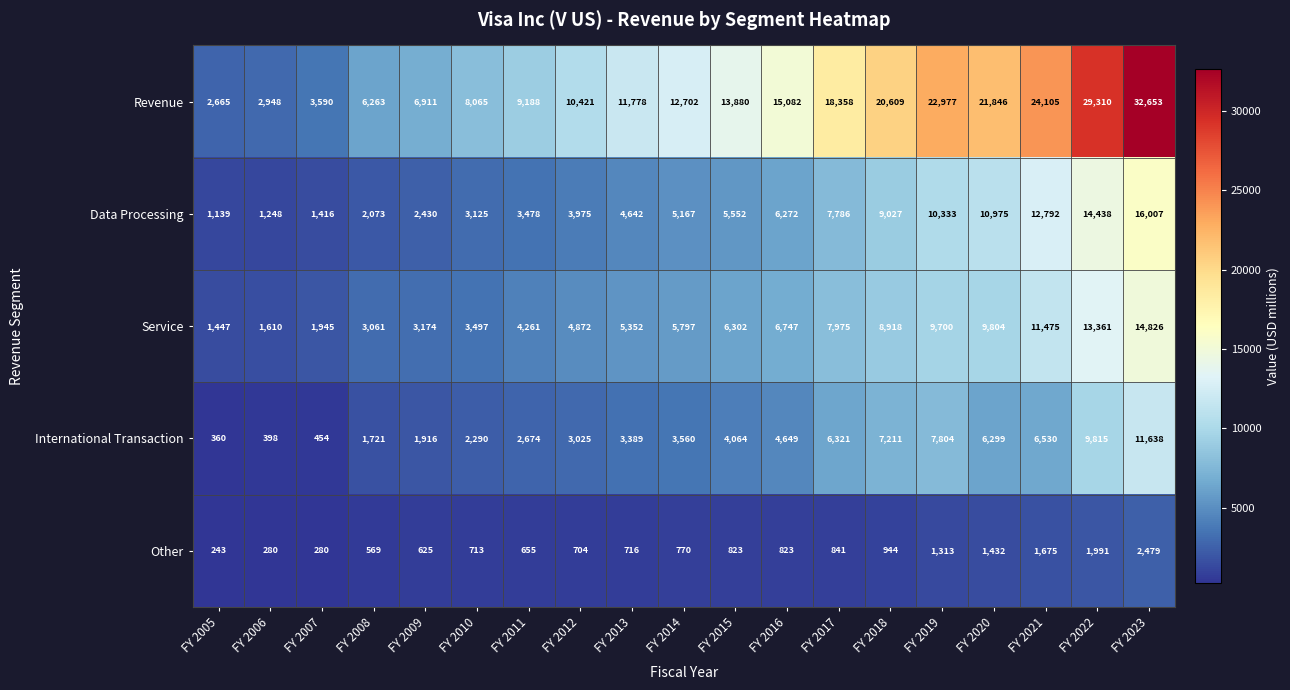

At which category is the sum across all series the highest?

FY 2023